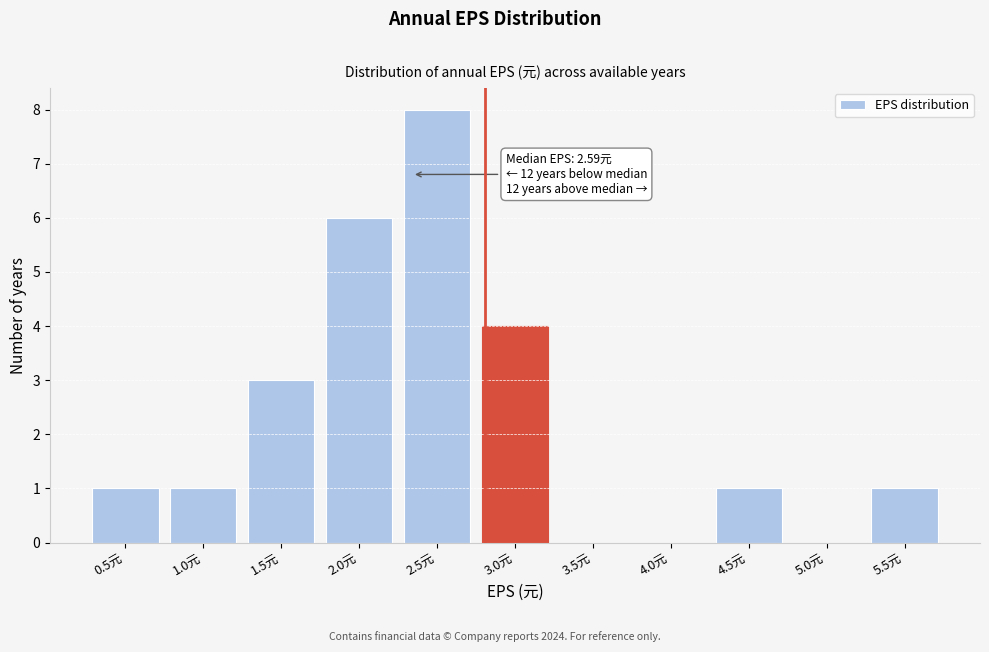

Reading left to right, list all the values displayed in this chart.

0.5元=1	1.0元=1	1.5元=3	2.0元=6	2.5元=8	3.0元=4	3.5元=0	4.0元=0	4.5元=1	5.0元=0	5.5元=1